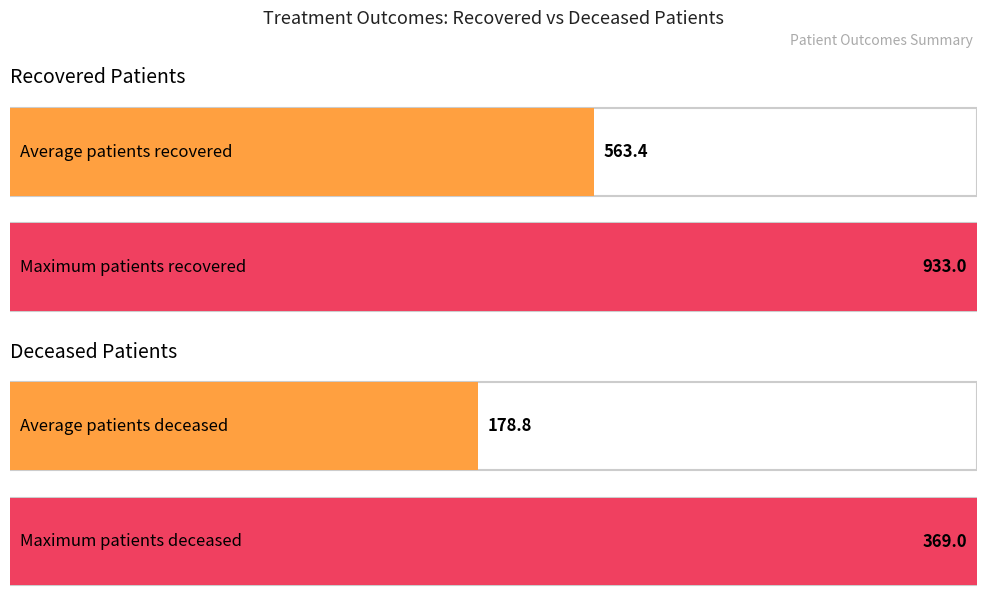

Is it true that recovered_patients equals 984 at 8?

False